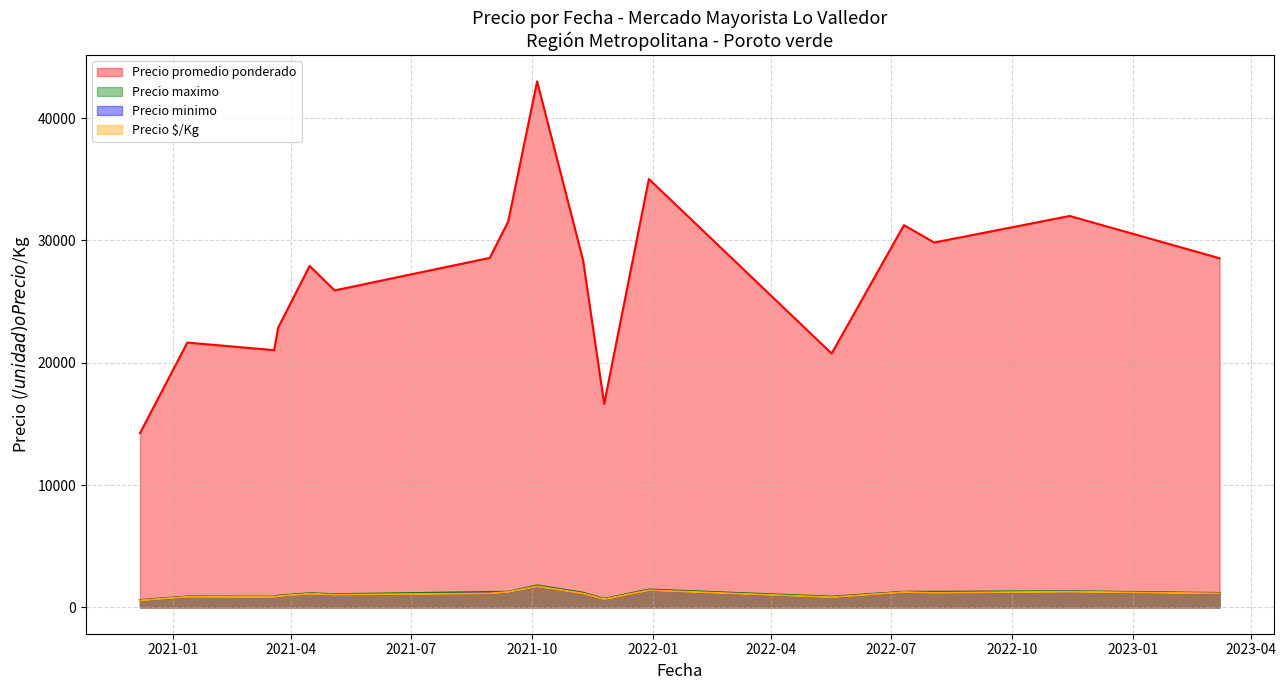

What is the difference between the Precio maximo values at 2021-05-04 and 2021-03-22?

240